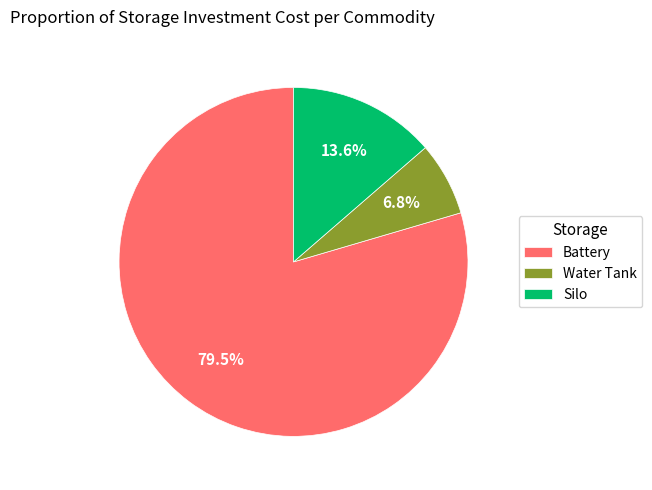

Which category has the biggest portion of the pie?

Battery